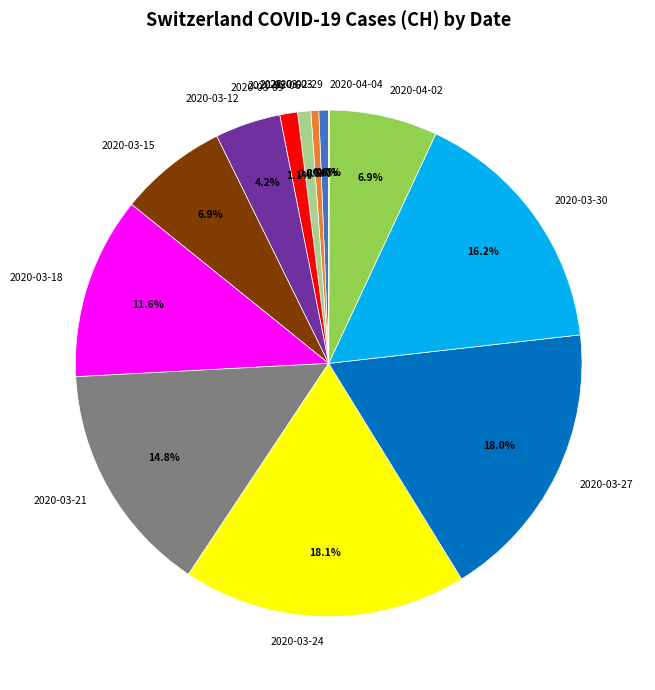

Between 2020-03-24 and 2020-03-03, which is larger?

2020-03-24